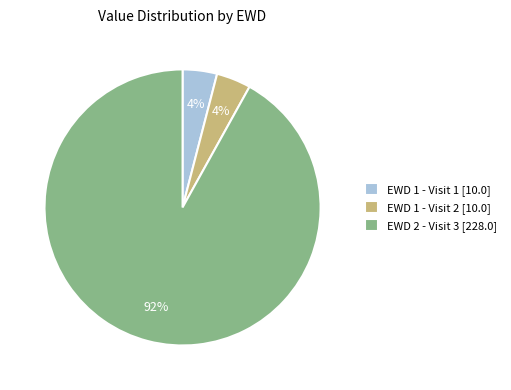

Is there any slice that represents more than half of the pie?

Yes